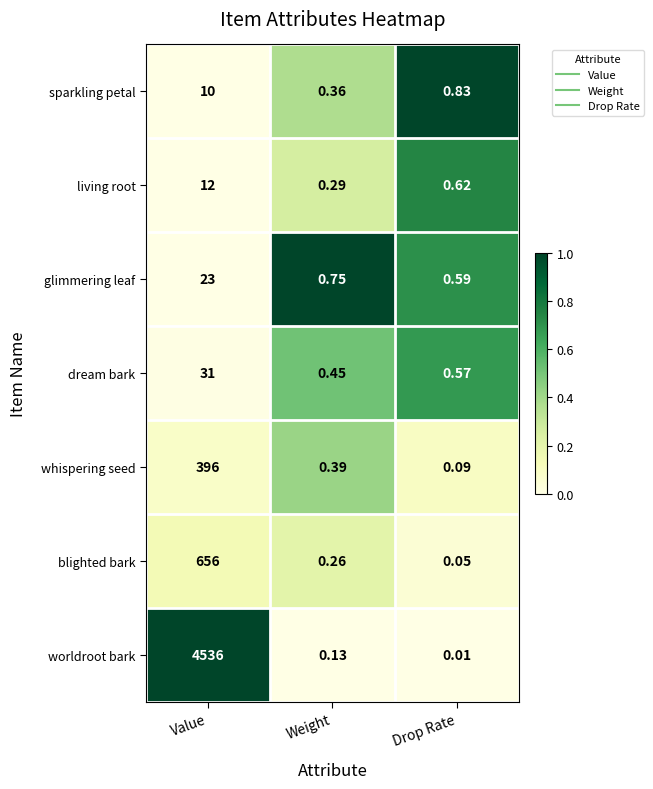

What is the total value across all series at Weight?

2.6